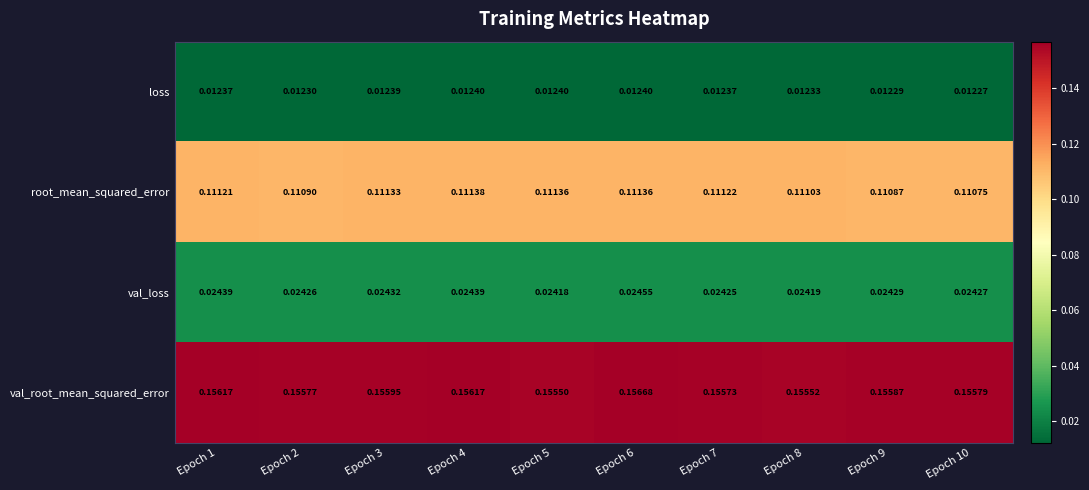

Rank the series at Epoch 2 from highest to lowest value.

val_root_mean_squared_error, root_mean_squared_error, val_loss, loss